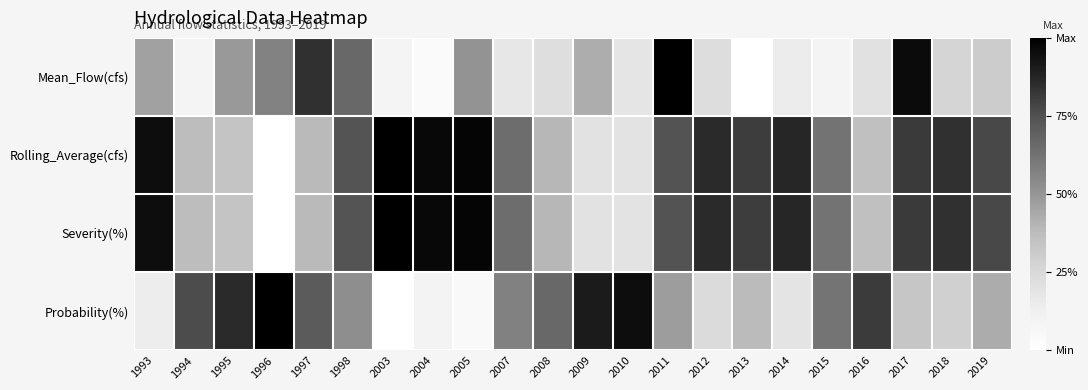

Reading left to right, list all the values displayed in this chart.

Mean_Flow(cfs): 1993=0.5	1994=0.1	1995=0.5	1996=0.6	1997=0.8	1998=0.7	2003=0.1	2004=0.0	2005=0.5	2007=0.2	2008=0.2	2009=0.4	2010=0.2	2011=1.0	2012=0.2	2013=0.0	2014=0.1	2015=0.1	2016=0.2	2017=1.0	2018=0.3	2019=0.3
Rolling_Average(cfs): 1993=1.0	1994=0.4	1995=0.3	1996=0.0	1997=0.4	1998=0.7	2003=1.0	2004=1.0	2005=1.0	2007=0.6	2008=0.4	2009=0.2	2010=0.2	2011=0.7	2012=0.9	2013=0.8	2014=0.9	2015=0.6	2016=0.4	2017=0.8	2018=0.8	2019=0.8
Severity(%): 1993=1.0	1994=0.4	1995=0.3	1996=0.0	1997=0.4	1998=0.7	2003=1.0	2004=1.0	2005=1.0	2007=0.6	2008=0.4	2009=0.2	2010=0.2	2011=0.7	2012=0.9	2013=0.8	2014=0.9	2015=0.6	2016=0.4	2017=0.8	2018=0.8	2019=0.8
Probability(%): 1993=0.1	1994=0.8	1995=0.9	1996=1.0	1997=0.7	1998=0.5	2003=0.0	2004=0.1	2005=0.0	2007=0.6	2008=0.7	2009=0.9	2010=1.0	2011=0.5	2012=0.2	2013=0.4	2014=0.2	2015=0.6	2016=0.8	2017=0.3	2018=0.3	2019=0.4